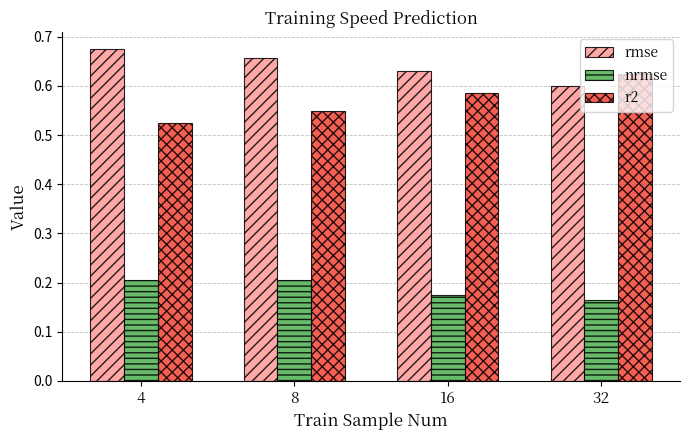

List the series in order of their peak value, highest first.

rmse, r2, nrmse